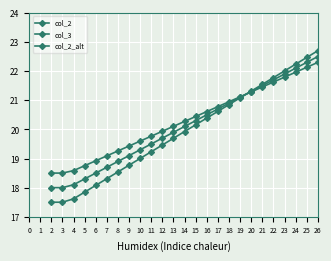

How many intersections are there between col_2 and col_3?

1